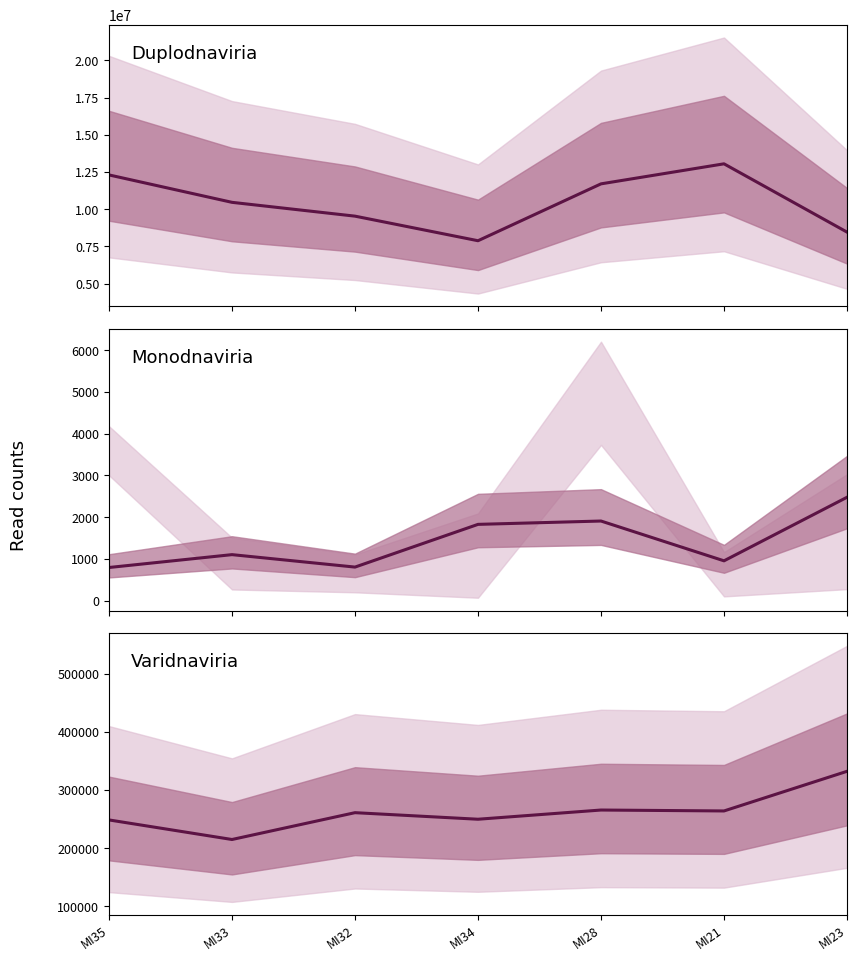

Reading left to right, transcribe all the data shown in this chart.

Duplodnaviria: 12306354	10464759	9537284	7885955	11706253	13052468	8465882
Monodnaviria: 795	1103	805	1828	1908	955	2477
Varidnaviria: 248392	214741	260891	249602	265434	263848	332032